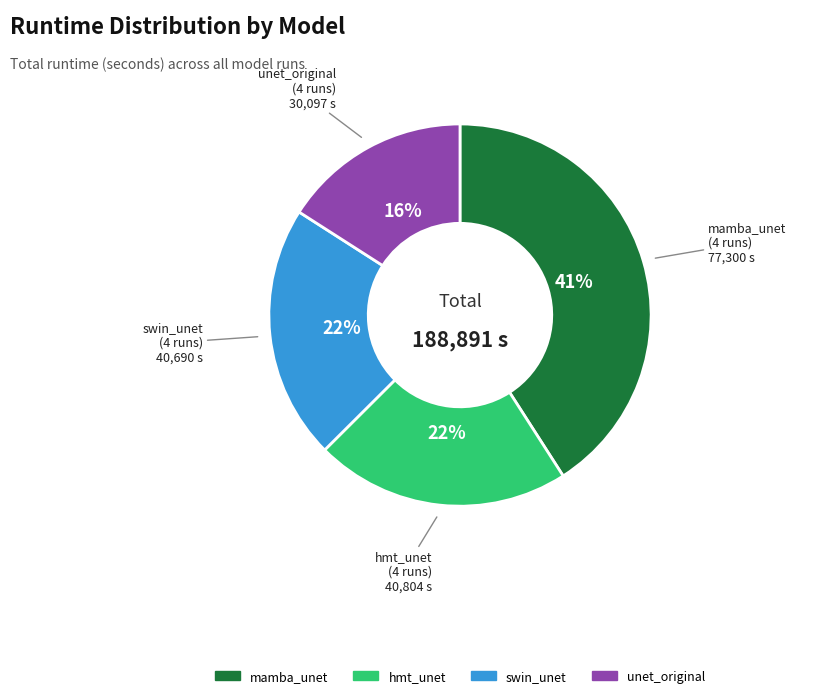

Does any single category account for the majority?

No